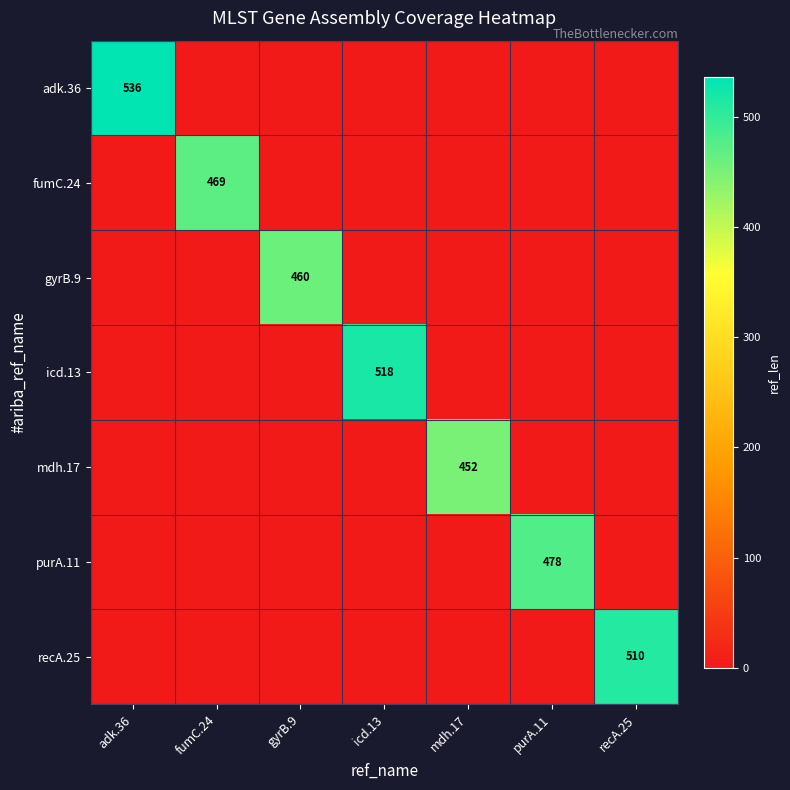

The value of gyrB.9 at gyrB.9 is 460. True or false?

True